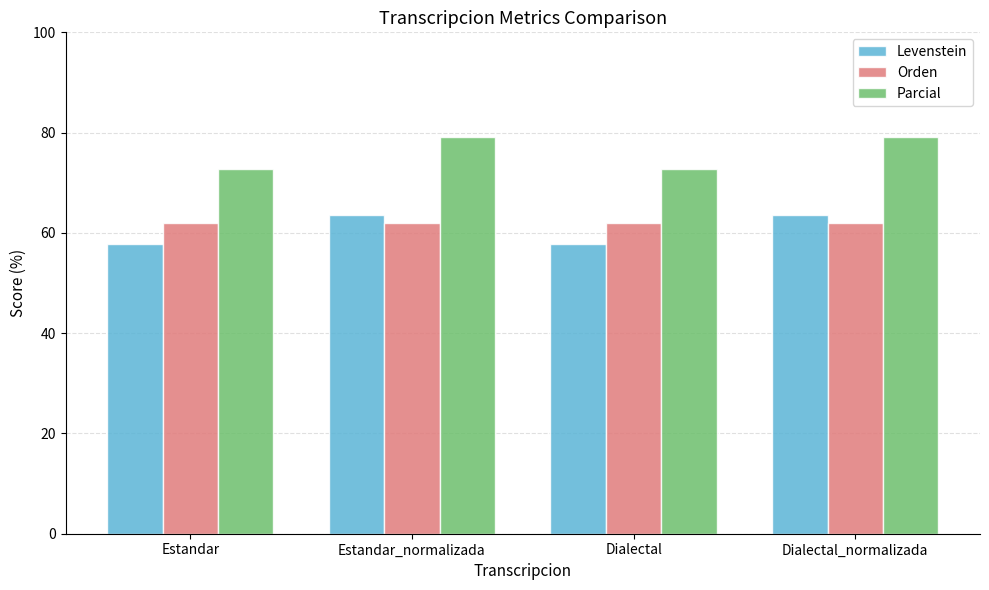

At Estandar_normalizada, list the series in order from smallest to largest.

Orden, Levenstein, Parcial